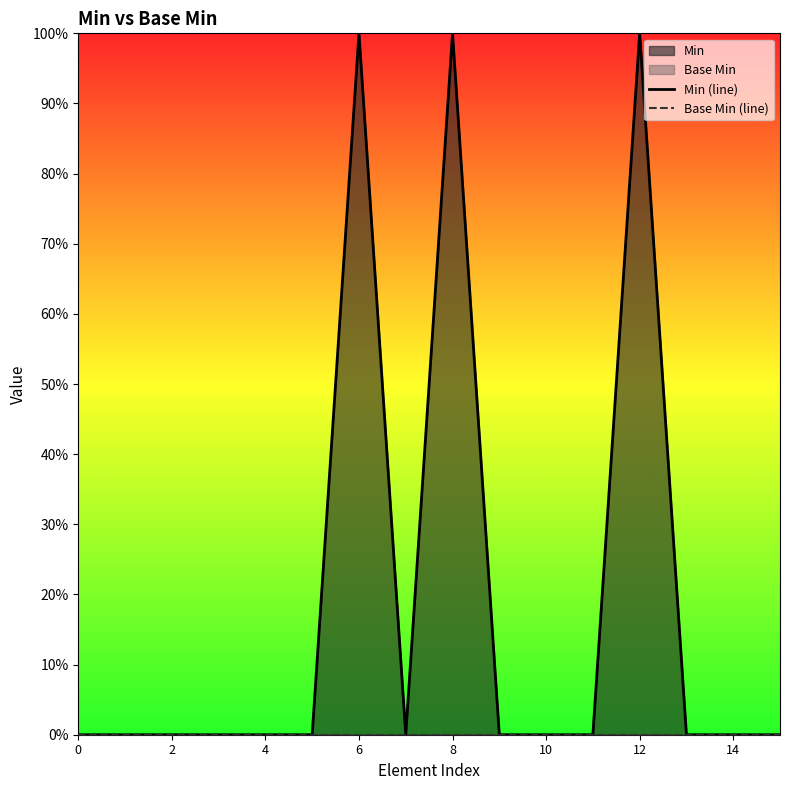

Reading left to right, what are all the values shown in this chart?

Min (line): 0	0	0	0	0	0	1	0	1	0	0	0	1	0	0	0
Base Min (line): 0	0	0	0	0	0	0	0	0	0	0	0	0	0	0	0